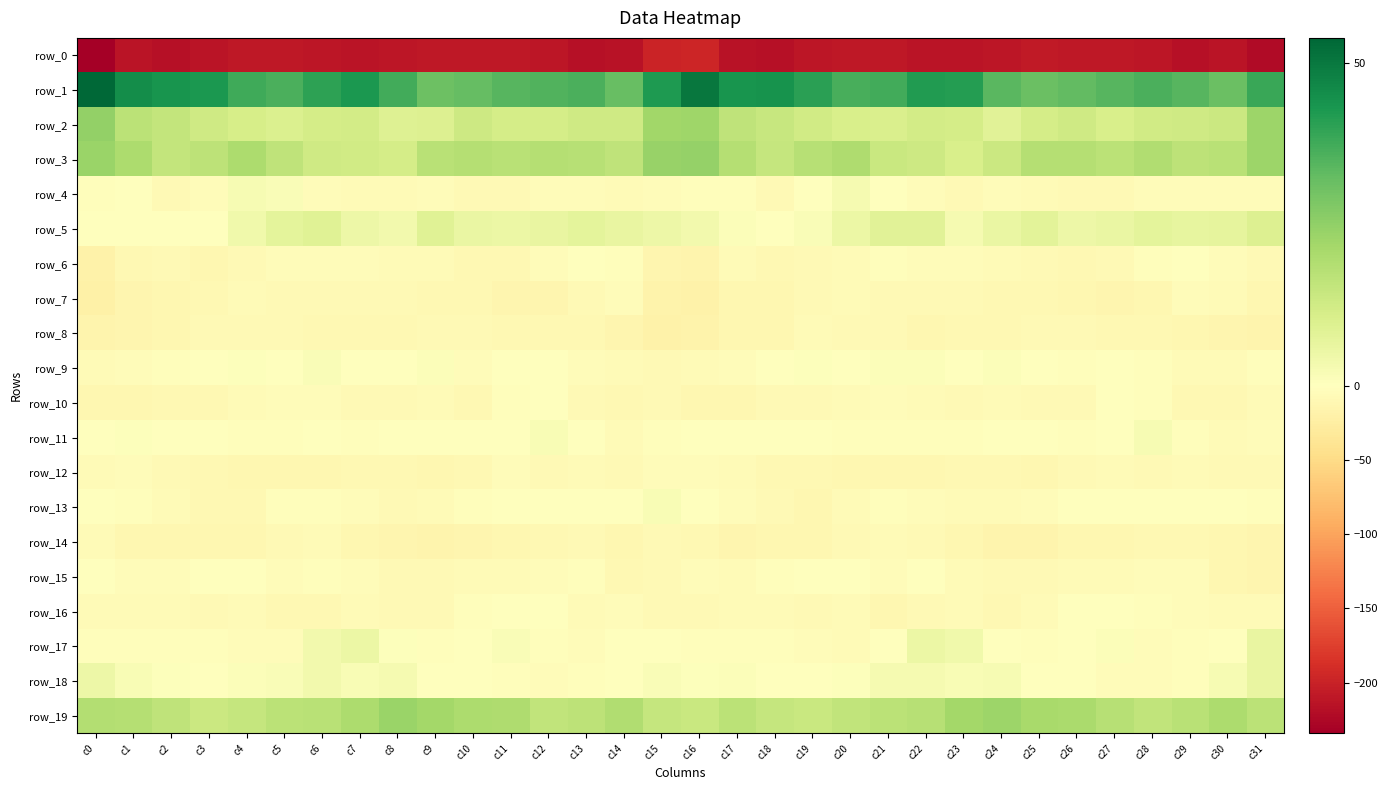

Reading left to right, extract all data points from this chart.

row_0: -234.2	-213.6	-217.2	-212.6	-209.9	-210.1	-211.4	-212.8	-211.7	-209.0	-208.6	-209.6	-210.8	-216.0	-215.0	-199.3	-197.3	-215.3	-215.9	-211.0	-209.9	-210.3	-212.5	-212.4	-211.2	-207.6	-209.7	-210.0	-212.0	-217.2	-212.7	-222.6
row_1: 53.8	45.2	43.5	42.8	37.5	36.1	40.1	42.5	37.3	30.9	32.0	34.3	35.0	35.8	32.0	42.5	50.4	43.5	43.9	40.8	36.5	37.1	41.9	41.4	33.8	31.4	32.7	34.1	36.1	34.4	31.4	38.3
row_2: 24.8	17.0	15.2	13.0	11.2	10.1	11.5	12.2	9.0	9.4	13.4	11.7	11.6	12.8	13.0	22.0	22.5	16.2	14.4	12.3	10.8	10.5	11.8	11.6	8.1	11.5	13.0	10.8	12.5	12.9	13.7	22.7
row_3: 23.1	20.0	15.5	16.7	20.0	16.3	13.0	12.2	11.4	17.4	18.4	17.4	18.5	18.0	16.3	23.9	24.2	18.5	15.0	18.0	19.7	14.0	13.4	10.9	13.9	18.2	18.1	17.0	19.2	16.8	17.3	23.1
row_4: -3.0	-1.0	-7.4	-4.0	2.5	1.6	-3.8	-6.9	-6.1	-5.4	-9.1	-8.3	-5.4	-4.1	-5.9	-4.9	-2.8	-2.5	-8.4	-0.6	2.9	-0.4	-5.1	-7.3	-5.1	-6.9	-9.0	-8.1	-3.7	-5.5	-5.3	-5.4
row_5: -1.0	-0.1	0.4	0.2	4.0	7.5	8.5	4.8	3.6	8.4	5.6	5.2	6.3	7.4	5.9	4.7	3.4	0.9	-0.3	1.6	5.4	8.1	8.2	2.7	5.9	8.0	4.7	5.5	7.3	6.5	6.7	9.3
row_6: -19.9	-9.7	-8.2	-11.0	-7.3	-5.0	-3.8	-4.4	-5.6	-6.9	-9.3	-9.8	-4.2	-0.4	-2.6	-13.1	-15.2	-7.2	-10.4	-9.1	-7.0	-3.6	-4.2	-4.6	-6.4	-7.4	-10.5	-7.9	-2.0	-0.7	-4.0	-7.7
row_7: -20.3	-13.8	-12.1	-10.1	-6.5	-7.8	-8.8	-8.1	-9.0	-9.7	-10.6	-13.4	-13.2	-7.7	-5.2	-17.1	-18.7	-11.8	-12.7	-7.8	-7.2	-8.0	-8.9	-7.6	-10.1	-9.7	-11.6	-13.6	-12.1	-5.2	-7.2	-11.8
row_8: -15.1	-13.3	-12.0	-8.2	-7.4	-8.5	-10.4	-10.9	-10.7	-9.1	-8.9	-9.3	-10.8	-10.5	-13.2	-19.2	-17.0	-12.5	-11.6	-6.9	-8.4	-8.5	-11.2	-10.3	-10.8	-8.9	-8.6	-10.2	-10.9	-11.3	-14.5	-15.3
row_9: -5.5	-4.7	-2.8	-0.1	0.7	0.3	1.3	-0.2	-0.3	1.2	-3.8	-1.6	-0.5	-4.9	-5.8	-7.5	-5.7	-4.6	-1.8	0.6	0.0	1.1	1.0	-1.1	0.9	-0.9	-3.5	-0.6	-2.3	-5.5	-6.1	-2.8
row_10: -12.1	-12.6	-9.3	-9.4	-6.5	-4.4	-5.3	-8.8	-7.3	-7.0	-9.7	-3.6	-0.4	-8.0	-10.9	-8.3	-12.3	-12.0	-9.0	-8.7	-5.7	-3.7	-7.1	-8.9	-6.4	-8.3	-8.3	-1.2	-2.4	-10.9	-9.2	-6.0
row_11: -0.0	0.4	-0.7	-0.6	-2.3	-3.5	-1.5	-3.3	-0.9	-0.3	-1.4	-1.4	1.8	0.1	-6.4	-2.7	-1.1	-0.2	-1.1	-0.8	-3.2	-2.6	-2.1	-2.8	-0.0	-0.7	-2.0	-0.3	2.2	-2.6	-6.9	-5.2
row_12: -5.6	-5.4	-7.7	-10.4	-12.4	-11.8	-12.4	-10.0	-9.7	-11.4	-9.5	-5.4	-7.3	-6.3	-7.5	-3.9	-4.2	-6.1	-9.5	-10.9	-12.6	-11.8	-12.1	-9.3	-10.1	-11.2	-7.9	-5.6	-7.5	-5.9	-8.7	-8.7
row_13: -0.4	-3.5	-6.1	-11.0	-9.2	-3.4	-3.5	-5.1	-7.7	-5.7	-3.1	0.3	-1.6	-0.1	-0.7	1.7	-0.9	-5.3	-7.7	-11.7	-6.4	-2.9	-4.0	-6.4	-7.0	-4.8	-1.4	-0.1	-1.3	0.1	-1.8	-3.5
row_14: -6.6	-11.2	-11.5	-11.7	-11.0	-7.3	-7.1	-11.3	-14.0	-15.6	-13.4	-11.2	-10.4	-9.1	-12.1	-8.4	-9.8	-13.0	-11.0	-12.3	-8.8	-6.8	-8.7	-12.5	-14.9	-15.0	-12.2	-11.1	-9.7	-10.1	-12.6	-13.7
row_15: 0.0	-4.2	-4.0	-0.6	-1.6	-4.2	-2.6	-4.4	-7.8	-7.9	-6.3	-5.9	-4.4	-3.6	-9.7	-9.1	-4.2	-5.7	-2.5	-1.0	-1.7	-4.7	-1.7	-6.8	-7.6	-7.6	-6.1	-5.5	-3.7	-5.0	-12.0	-13.0
row_16: -6.7	-6.1	-6.0	-8.3	-6.4	-9.8	-9.4	-5.7	-8.9	-7.9	-2.1	-0.9	-1.8	-5.5	-4.5	-8.5	-8.2	-6.1	-7.0	-8.1	-6.5	-11.2	-7.6	-6.4	-9.4	-5.8	-1.4	-0.6	-3.6	-4.7	-6.0	-7.2
row_17: -3.4	-2.6	-2.5	-3.6	-4.9	-4.1	3.7	5.1	0.8	-2.9	-0.7	1.4	-2.3	-3.9	-1.6	-0.2	-2.4	-2.5	-2.7	-4.1	-5.8	-1.1	5.1	4.1	-1.0	-2.7	0.3	1.0	-3.7	-3.1	-0.4	5.9
row_18: 4.9	1.9	0.7	-1.2	1.2	1.5	3.6	1.8	2.7	0.3	-1.1	-3.0	-5.2	-2.7	0.1	1.6	0.4	1.0	-0.1	-0.3	0.8	2.7	2.8	2.1	2.2	-0.4	-1.5	-4.3	-4.0	-2.3	2.3	6.0
row_19: 18.7	18.2	16.0	13.6	14.9	16.8	17.3	20.0	23.2	21.8	20.0	19.4	15.7	16.6	19.2	15.1	14.3	17.2	14.9	13.9	15.7	16.8	18.0	21.6	23.1	20.8	20.3	18.0	15.9	17.4	19.8	17.0